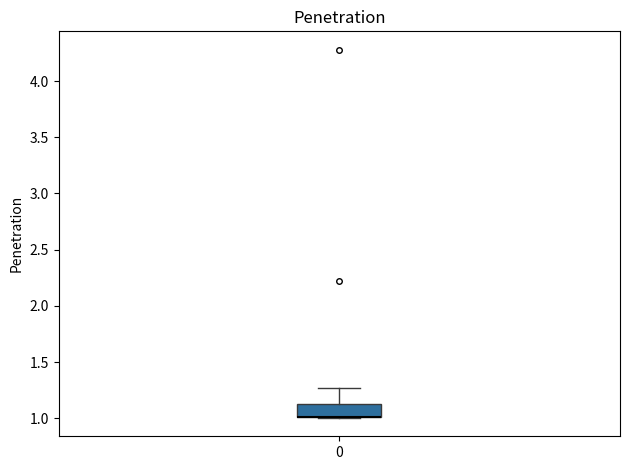

Transcribe this box plot: give where the median line is, the range the box spans, and where the two whiskers end, as read against the y-axis. The values are not printed on the chart, so give them approximately, as read against the axis.

median 1.00 (drawn on the box's lower edge), box 1.00 to 1.15, whiskers 1.00 to 1.25